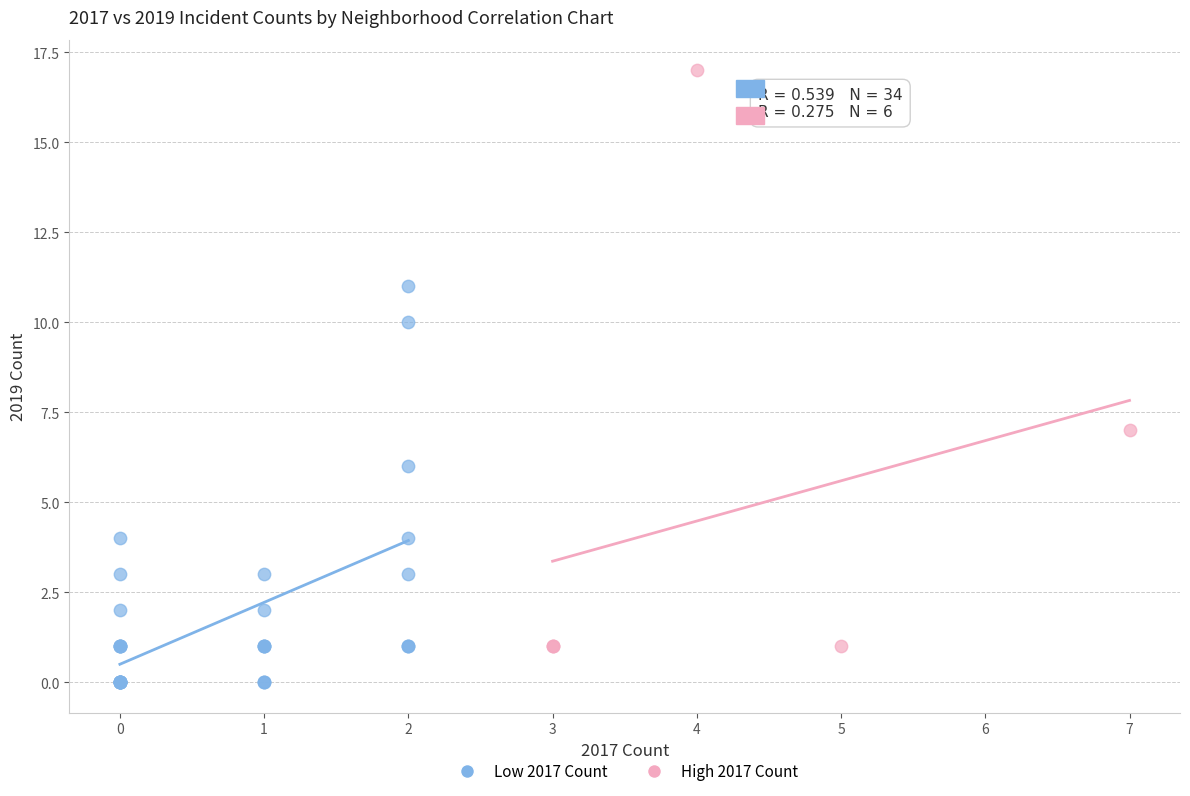

Which series contains the highest Y value?

High 2017 Count